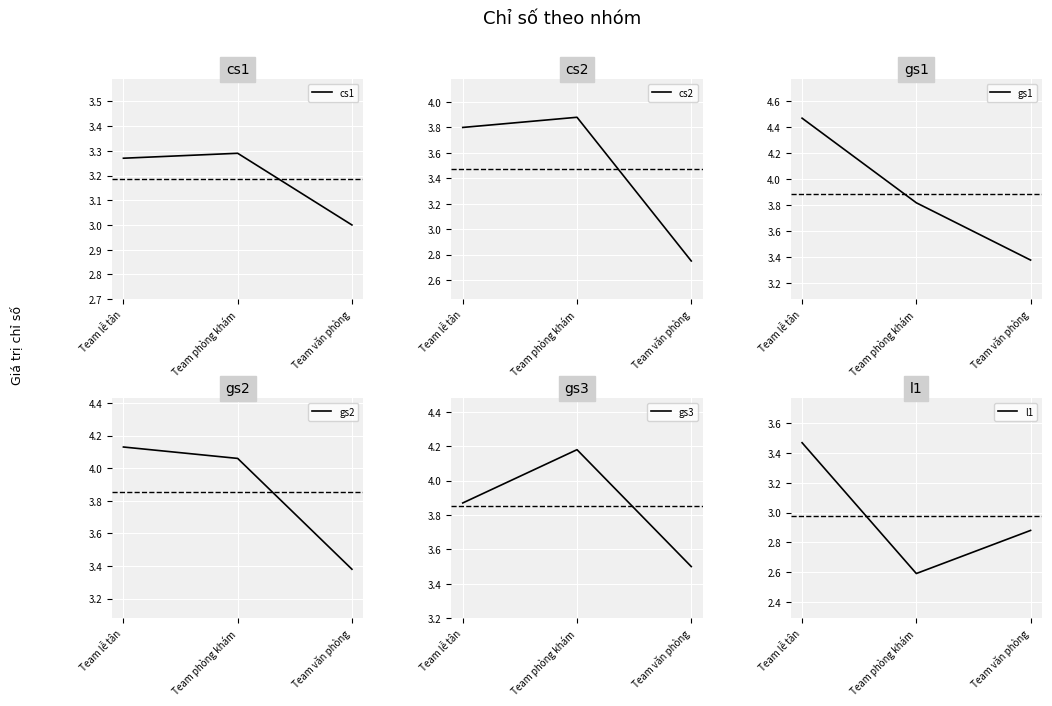

Is the value of gs1 at Team phòng khám greater than the value of cs1 at Team văn phòng?

Yes